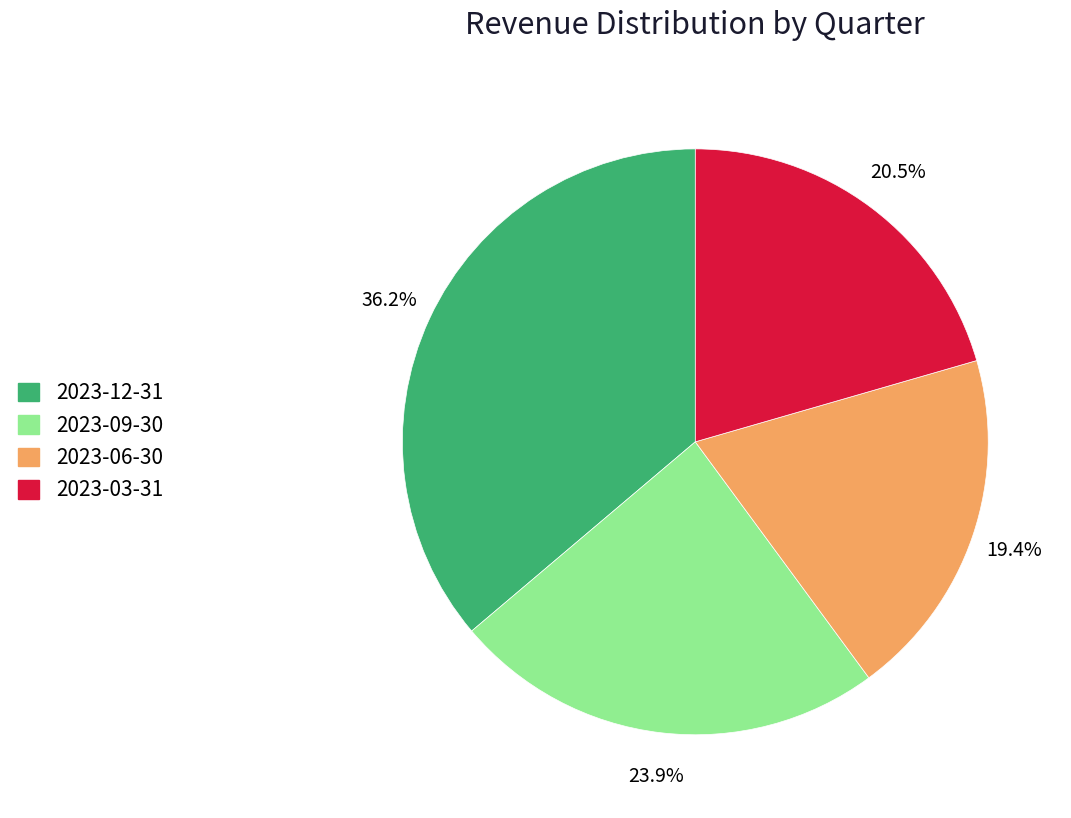

What is the largest slice in the pie chart?

2023-12-31